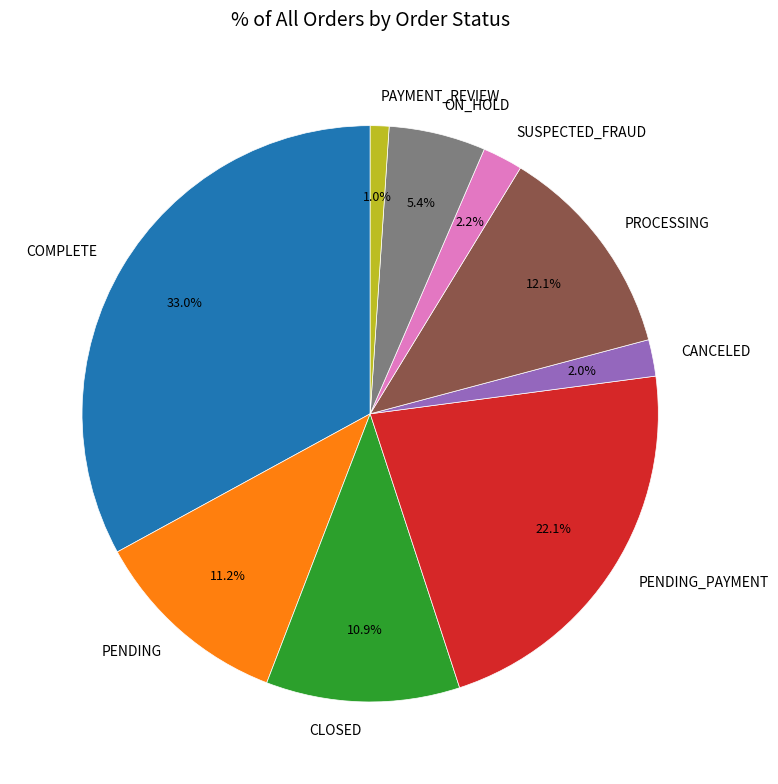

Is it true that ON_HOLD is 5% of the pie?

True